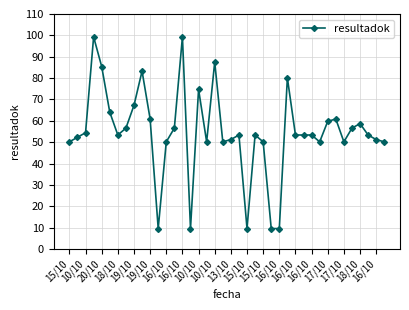

True or false: there are more than 0 points higher than both neighbors.

True